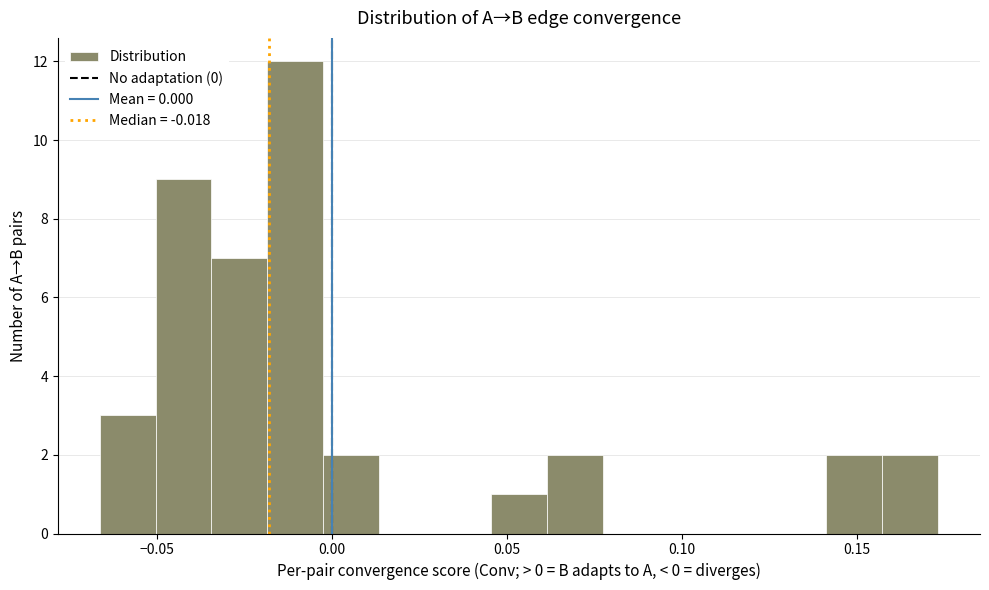

Around what value on the x-axis is the tallest bar? Give the approximate position of its centre, as read against the axis.

-0.010